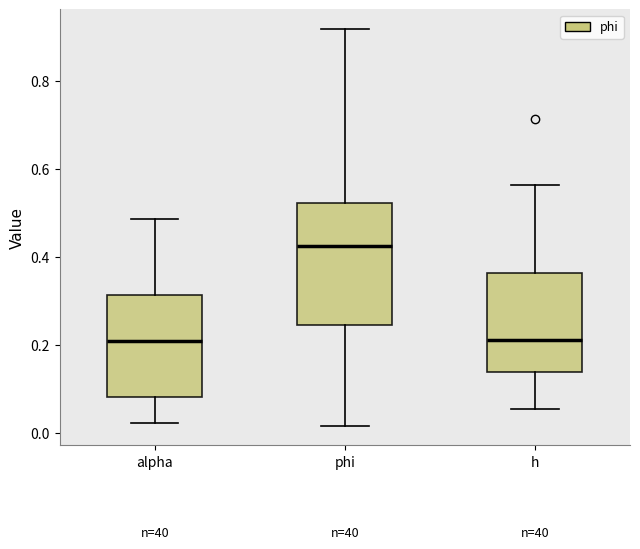

Where is the lower edge of the box for h on the y-axis? The values are not printed on the chart, so give them approximately, as read against the axis.

0.14